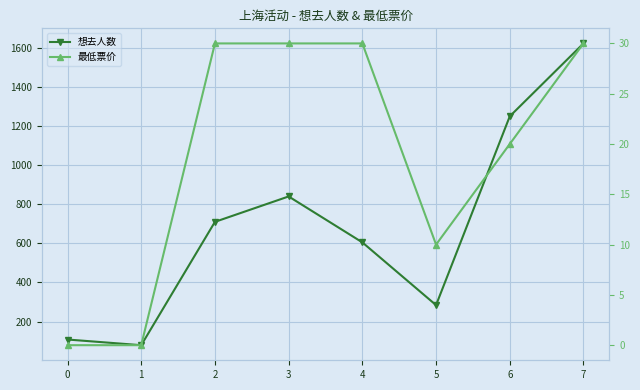

Is the value of 最低票价 at 5 greater than the value of 想去人数 at 3?

No